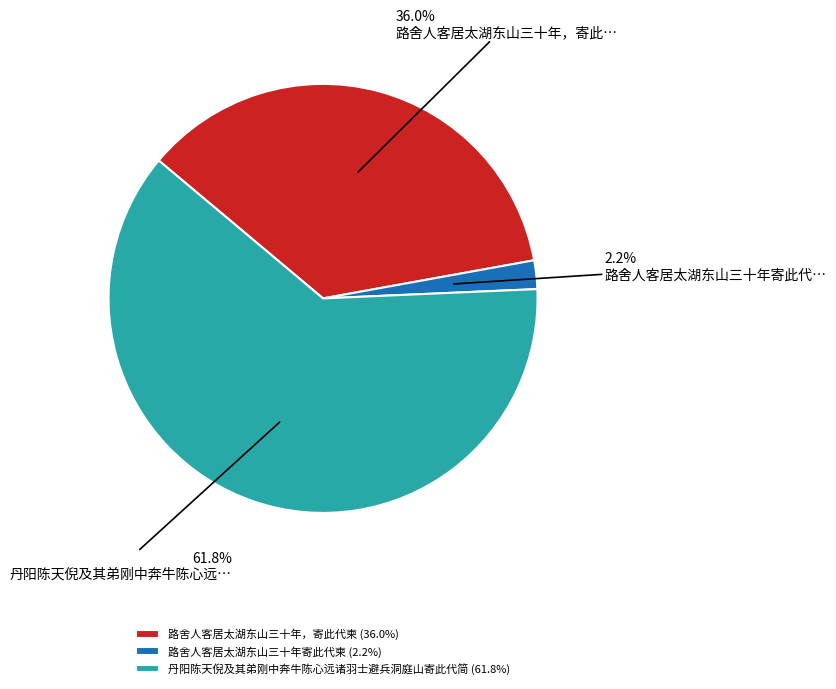

To the nearest percent, what percentage of the pie is 路舍人客居太湖东山三十年，寄此代柬?

36%